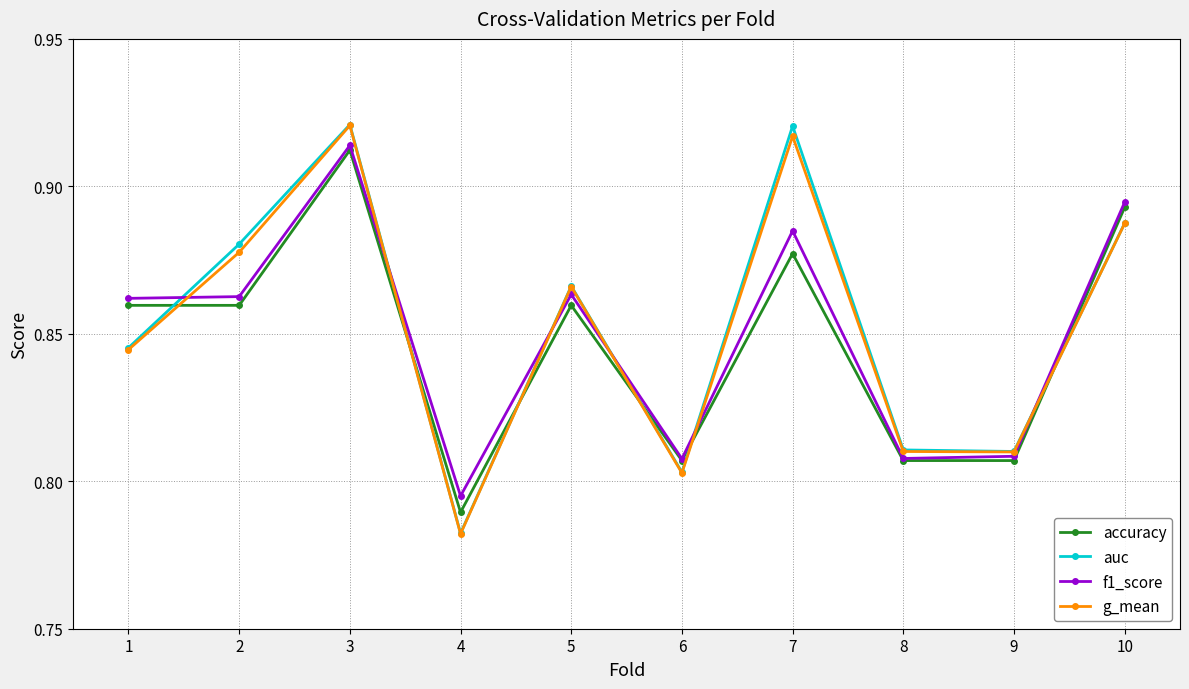

Between which two adjacent categories do g_mean and accuracy first intersect?

1 and 2